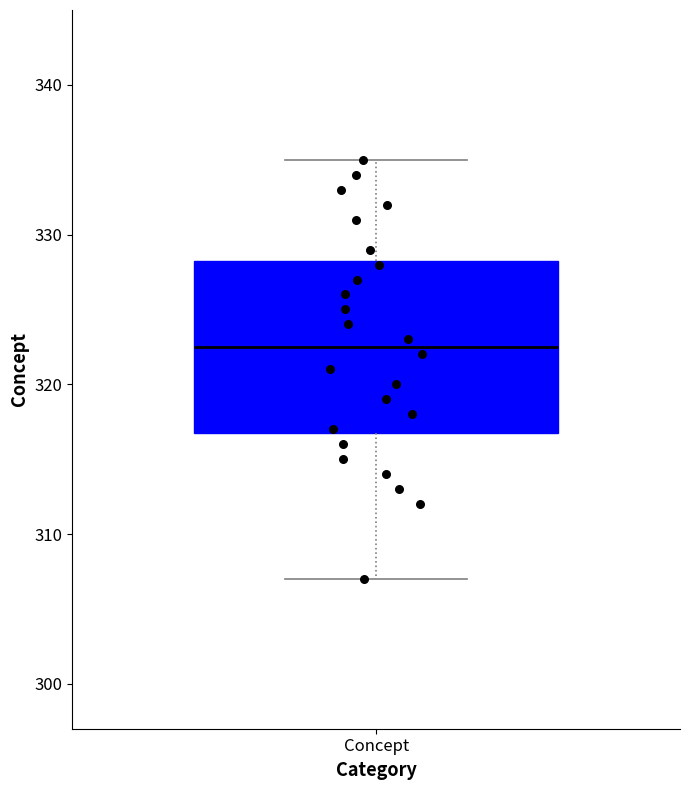

Read this box plot against the y-axis: the position of the median line, the range covered by the box, and the ends of both whiskers. The values are not printed on the chart, so give them approximately, as read against the axis.

median 323, box 317 to 328, whiskers 307 to 335